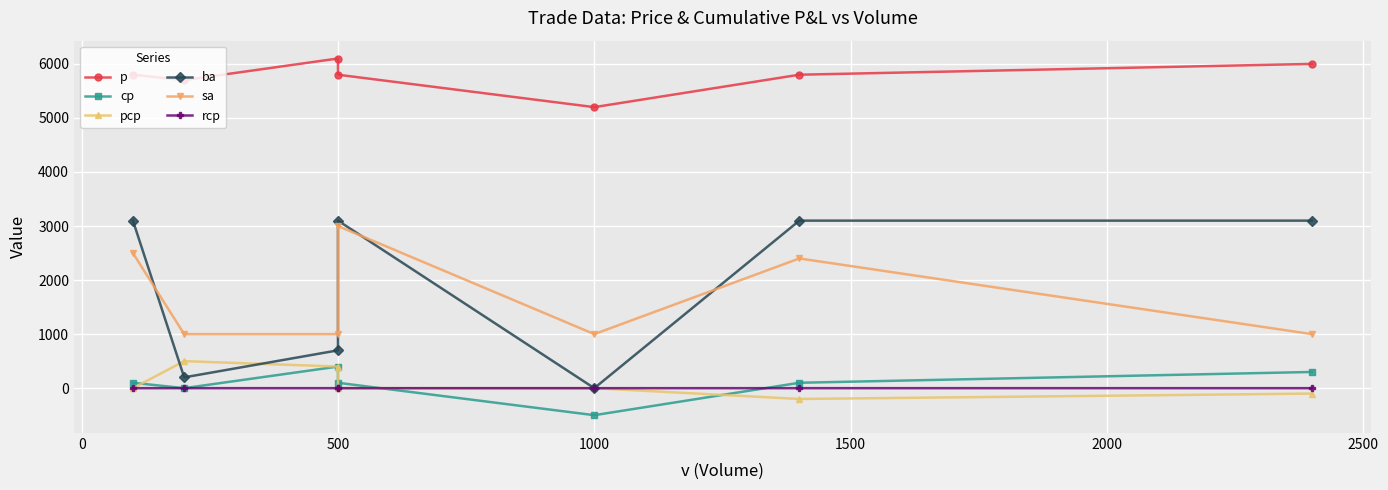

Is it true that p equals 10494.6 at 500?

False